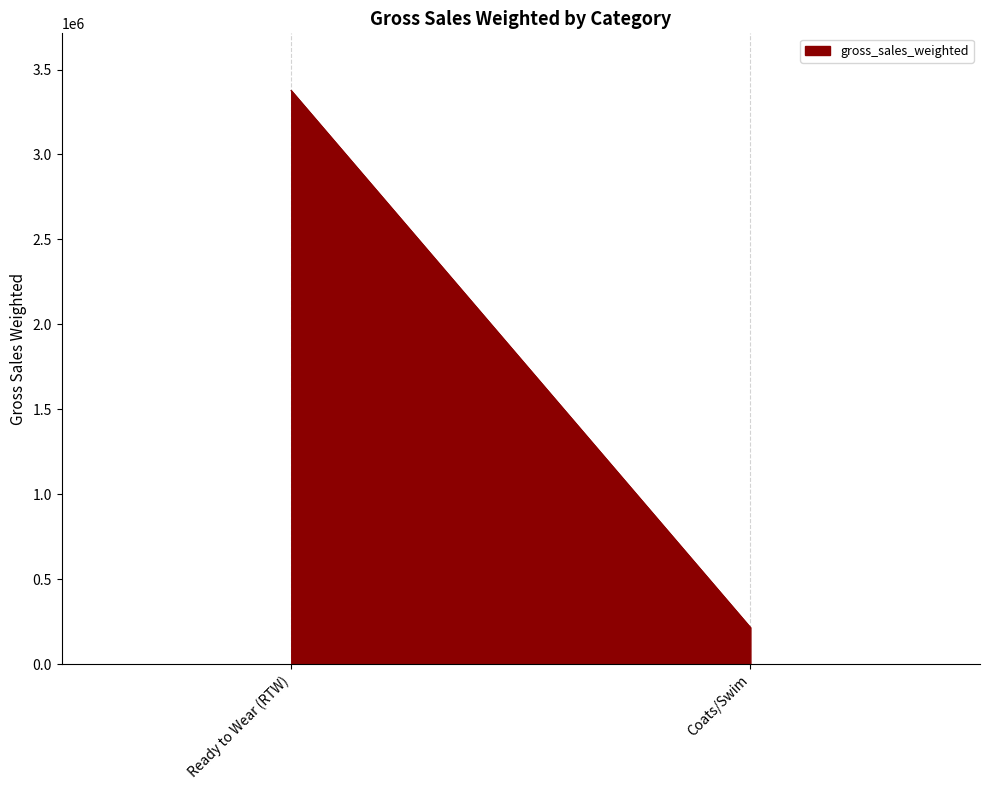

What is the greatest value displayed?

3375300.2